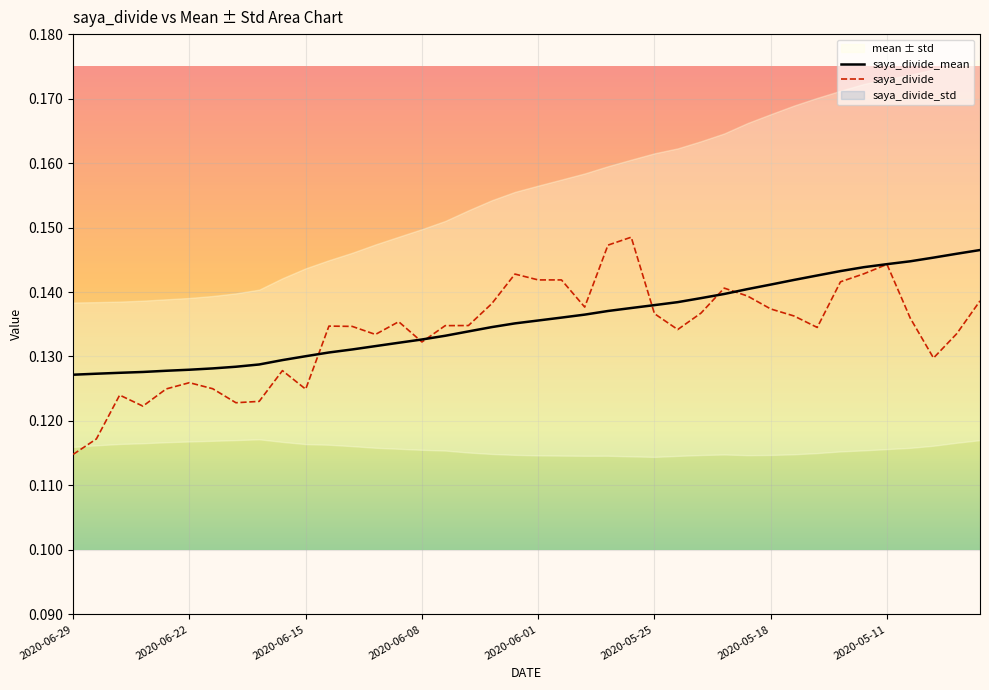

How many saya_divide_mean values are between 0 and 1?

40